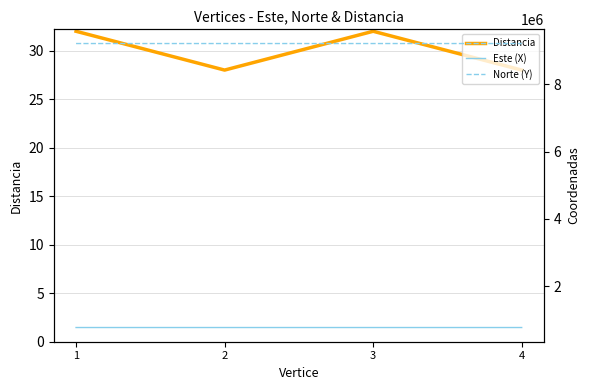

What are all the series names shown in the legend?

Distancia, Este (X), Norte (Y)